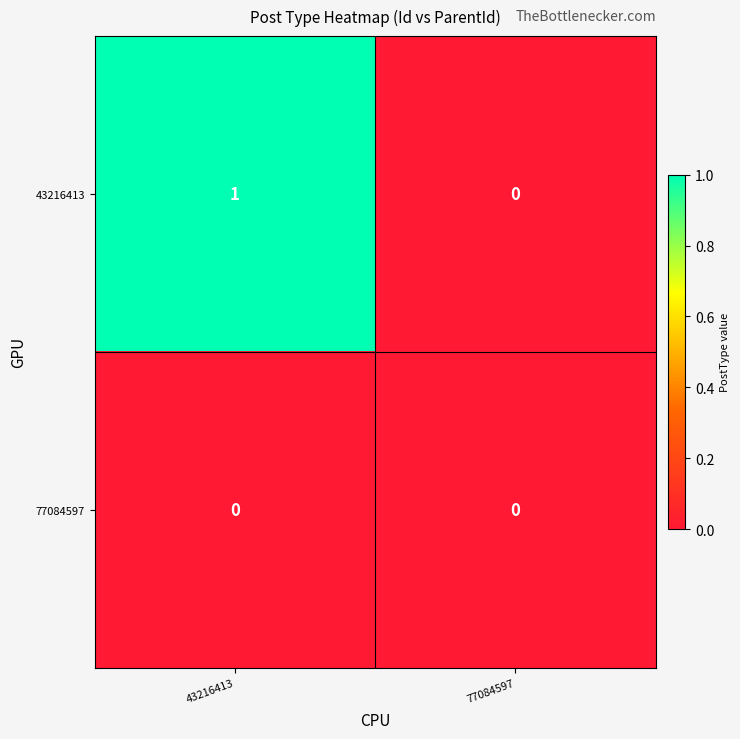

At which category is the sum across all series the highest?

43216413